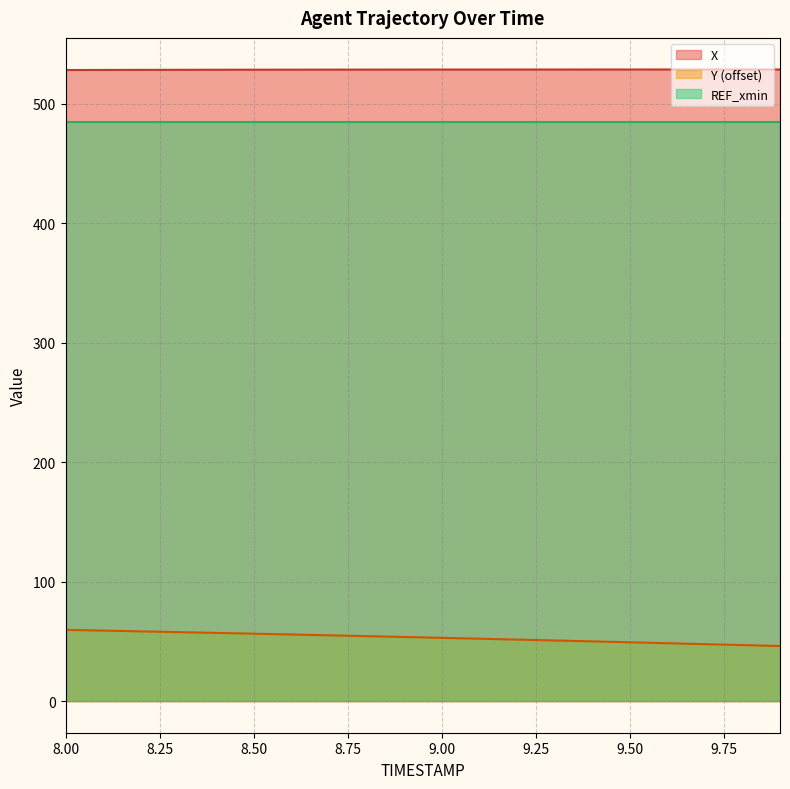

How many lines are shown in the chart?

3